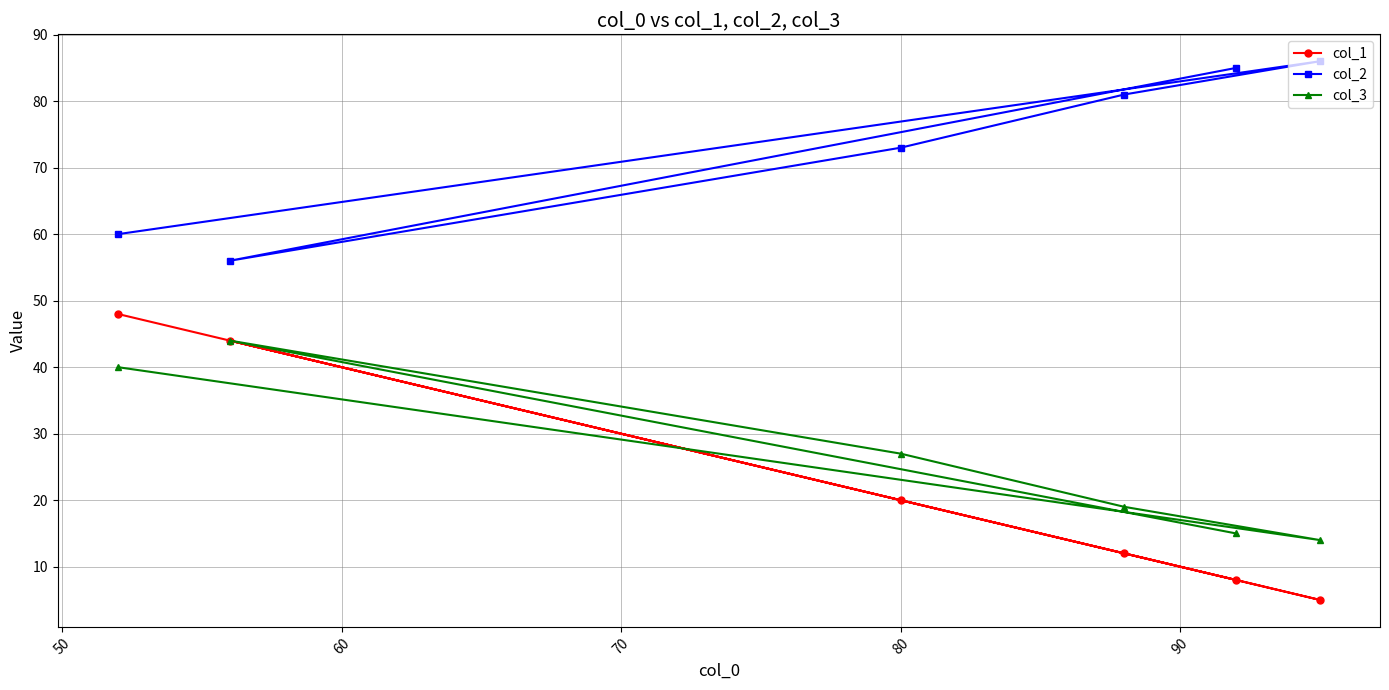

Which series has the largest total across all categories?

col_2